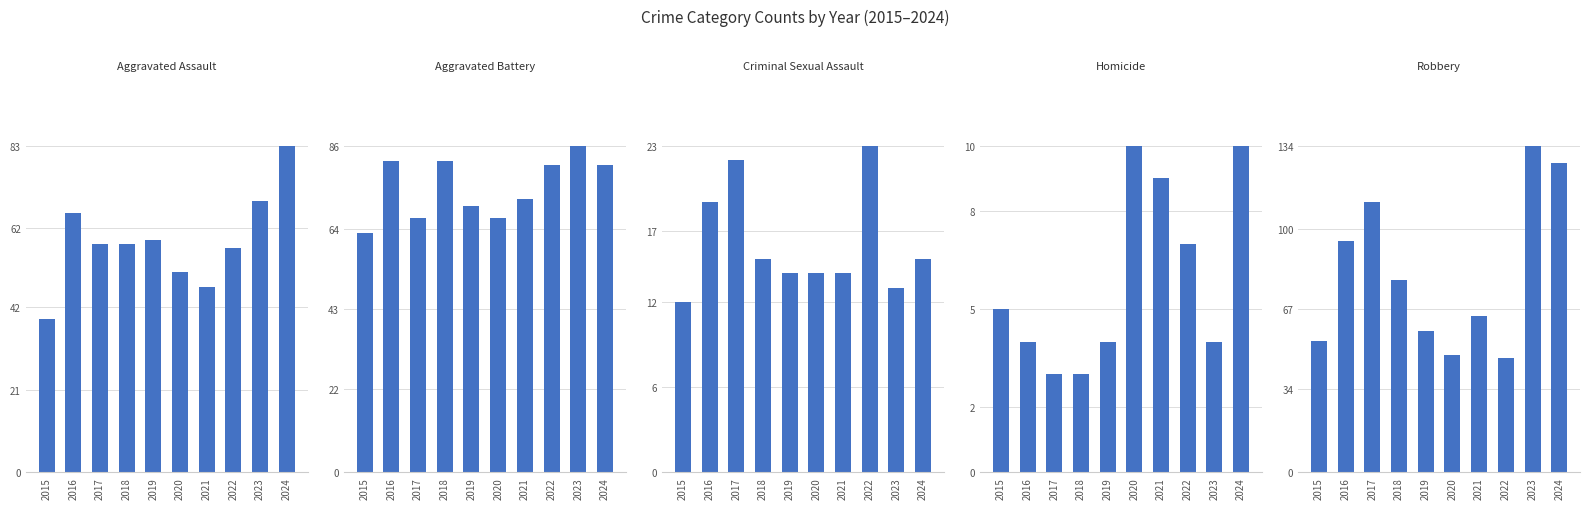

How many data points in Criminal Sexual Assault are above 15?

3